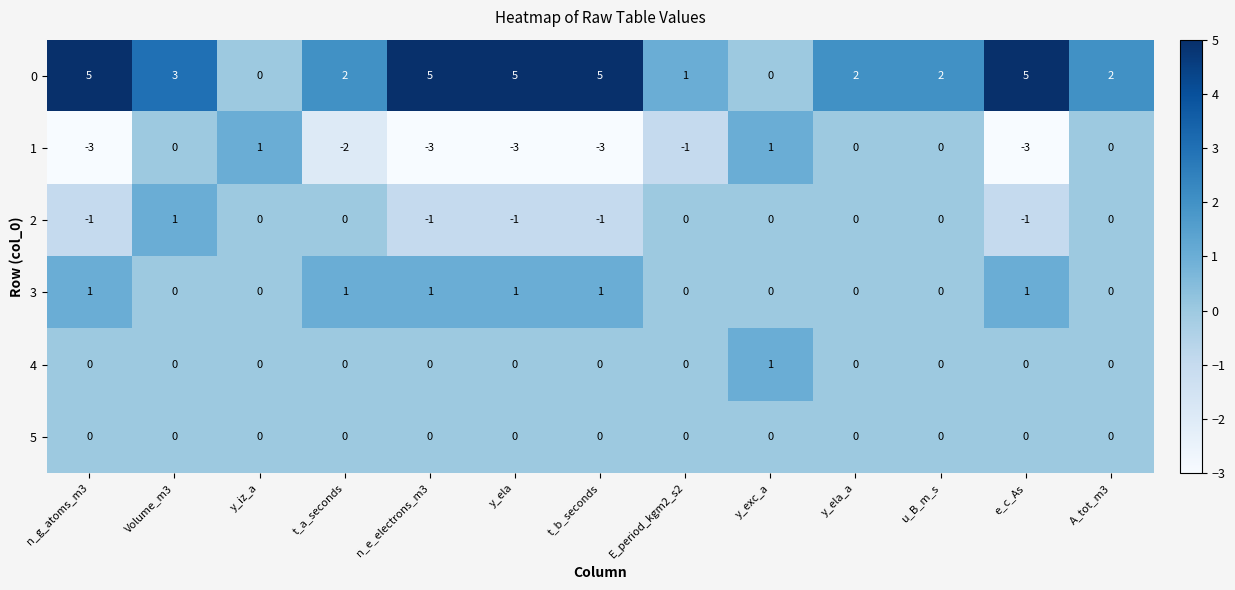

What is the total value across all series at A_tot_m3?

2